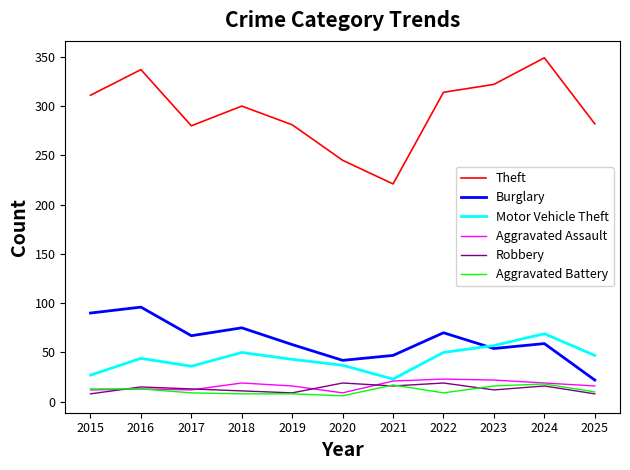

Does the chart have visible grid lines?

No